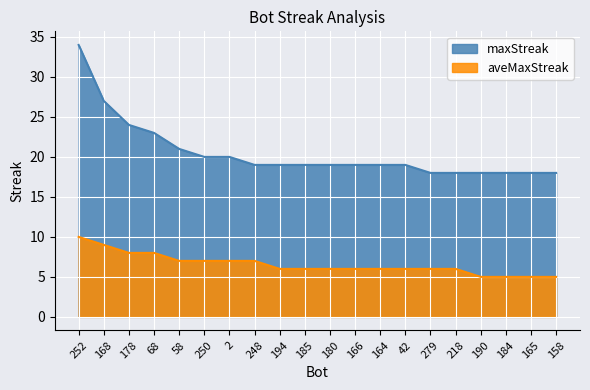

Rank the categories by maxStreak value from highest to lowest.

252, 168, 178, 68, 58, 250, 2, 248, 194, 185, 180, 166, 164, 42, 279, 218, 190, 184, 165, 158